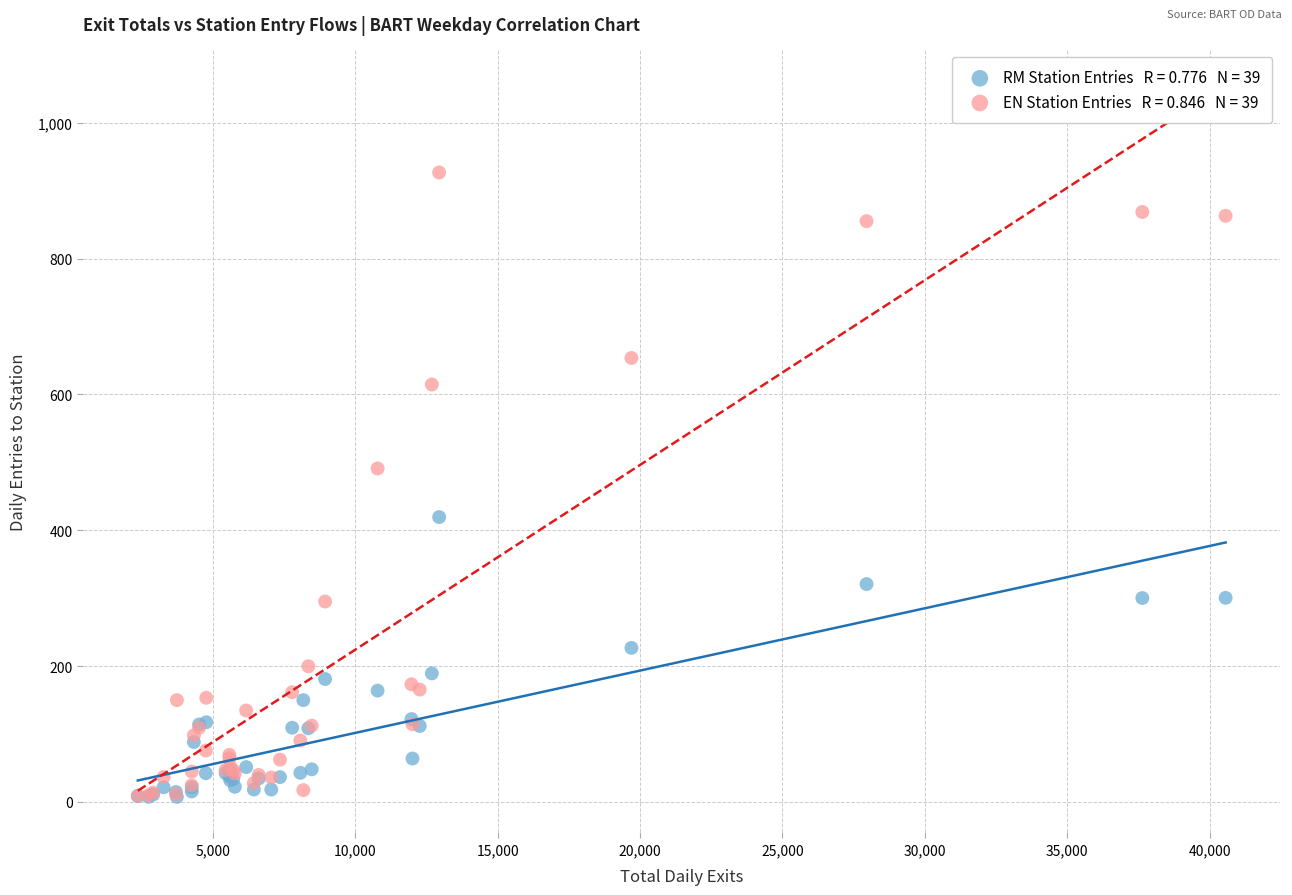

Across all series, what Y value is closest to 467?

491.0